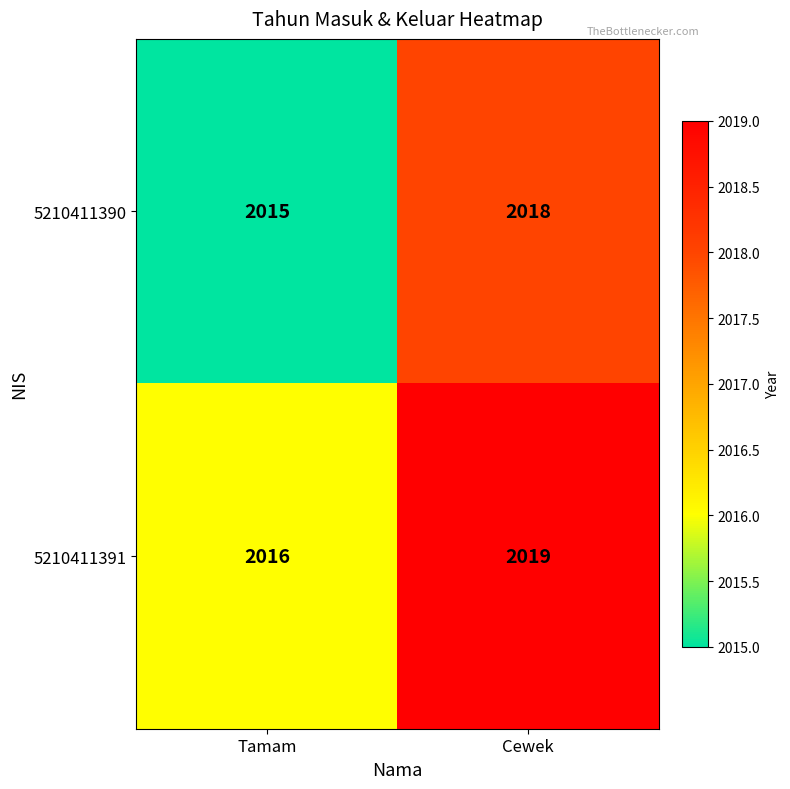

Rank the series by their average value, from lowest to highest.

5210411390, 5210411391